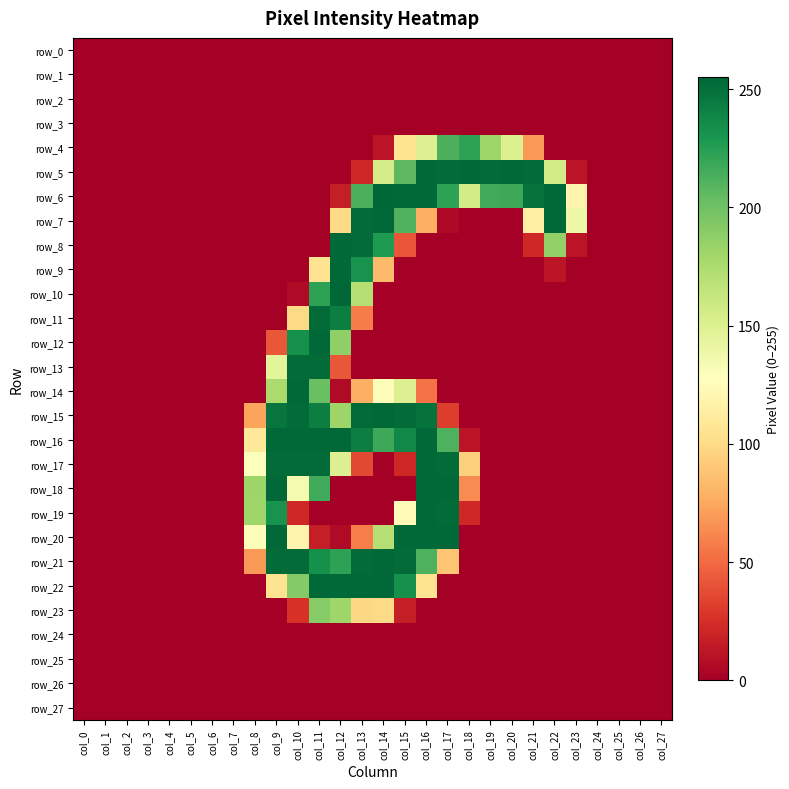

The value of row_23 at col_24 is 0. True or false?

True